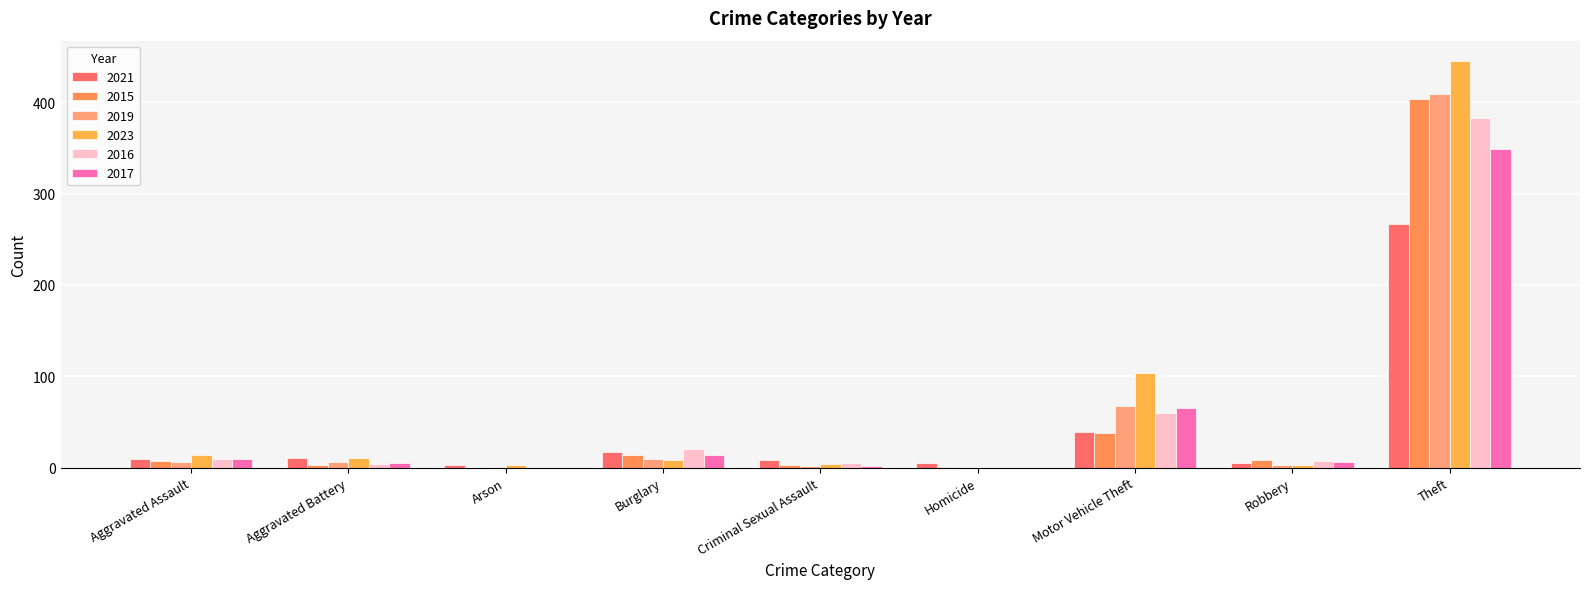

How many groups of bars are there?

9